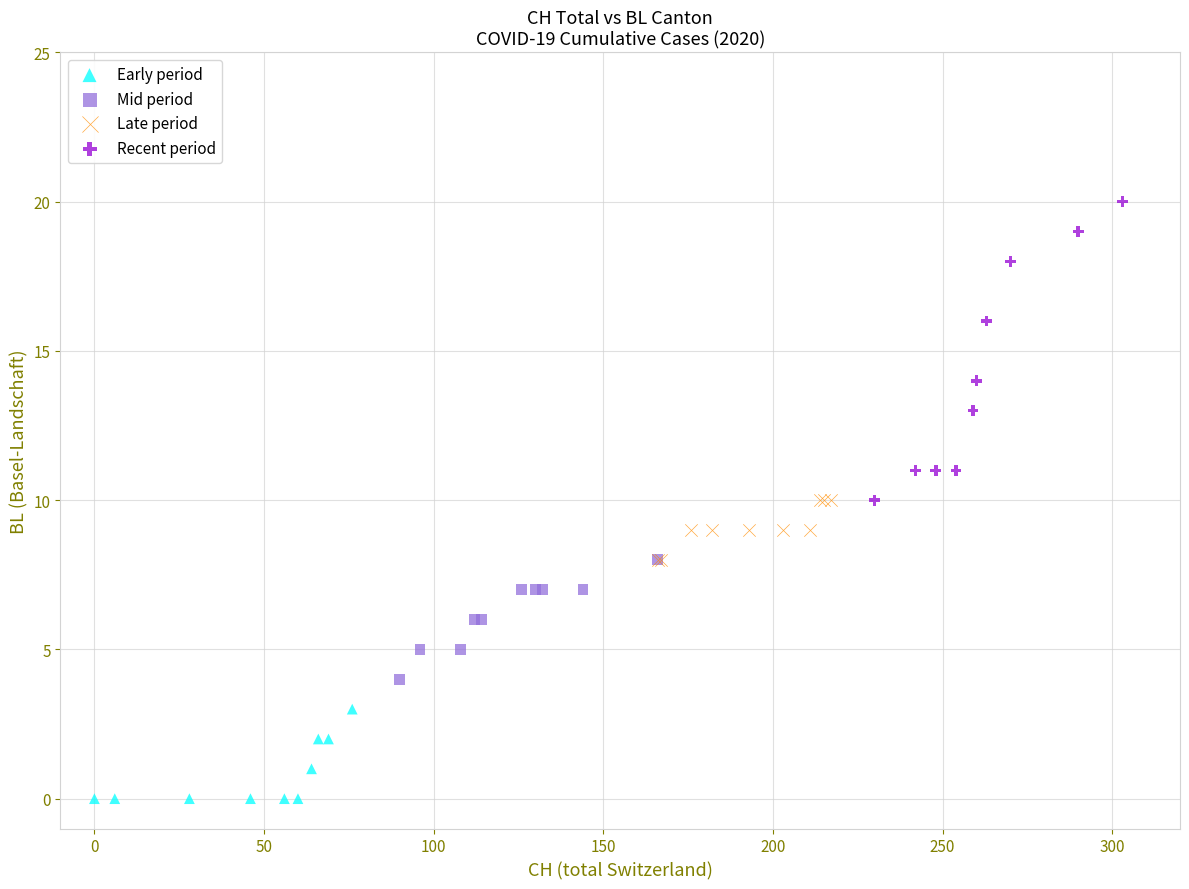

Which series reaches the maximum Y coordinate?

Recent period